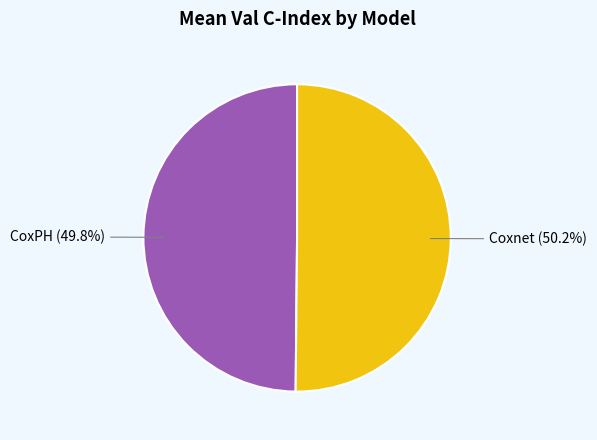

Is it true that CoxPH is 40% of the pie?

False